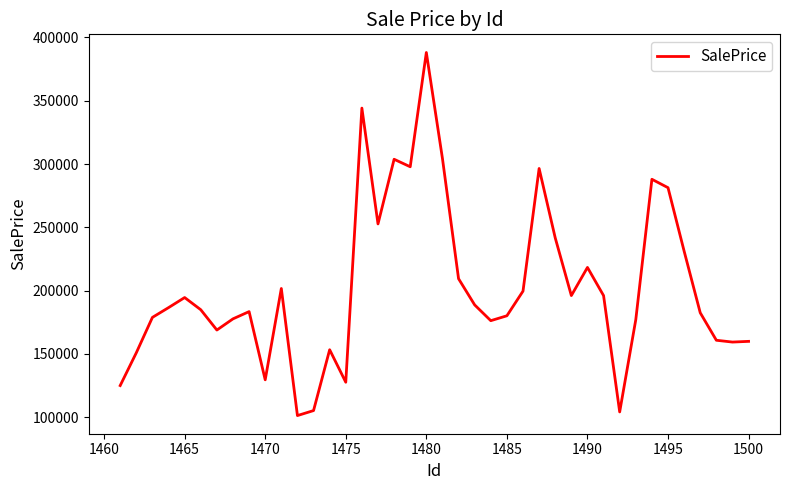

What is the difference between the maximum and minimum values?

286795.9